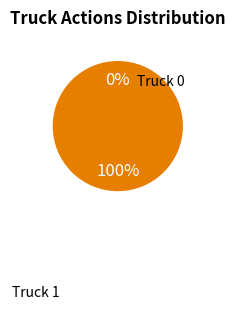

What is the total percentage of Truck 0 and Truck 1?

100.0%